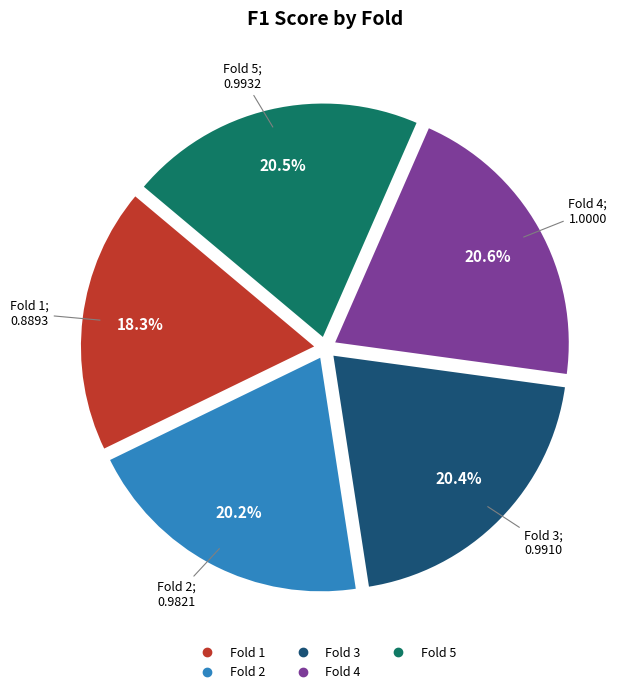

What percentage is the Fold 4 slice, to the nearest percent?

21%